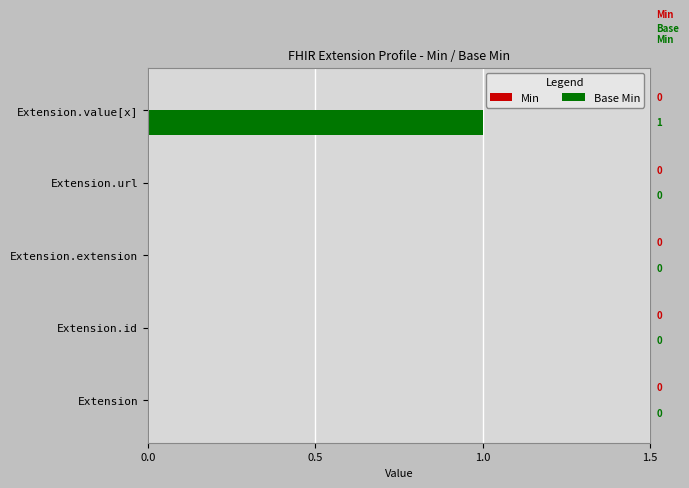

At which category does the chart reach its peak across all series?

Extension.value[x]